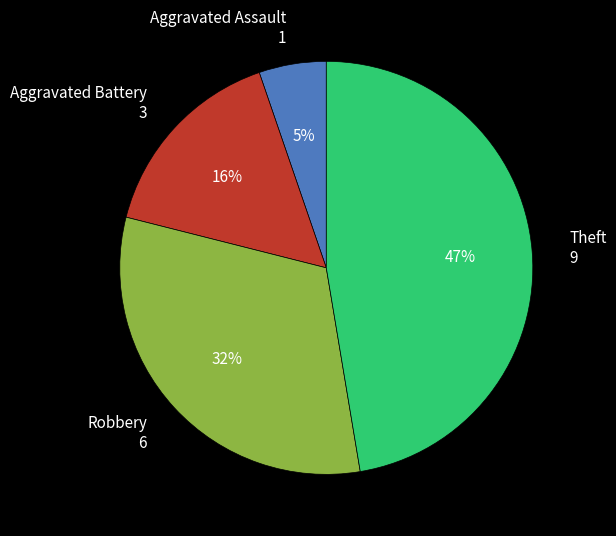

To the nearest percent, what is the average slice percentage?

25%